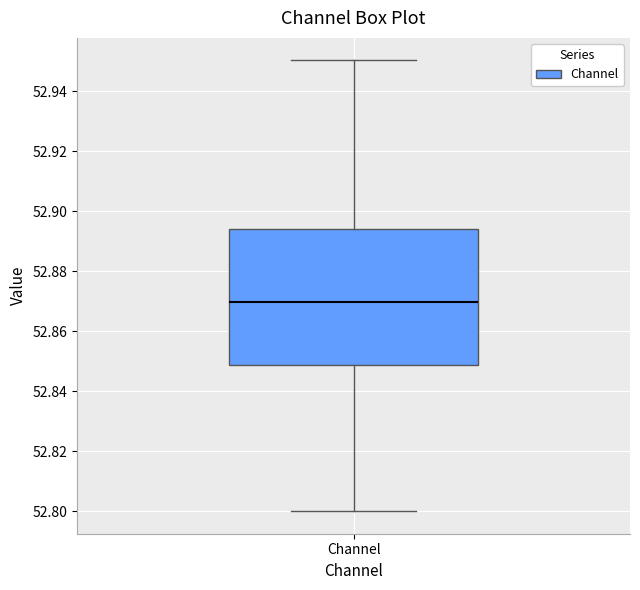

Read this box plot against the y-axis: the position of the median line, the range covered by the box, and the ends of both whiskers. The values are not printed on the chart, so give them approximately, as read against the axis.

median 52.870, box 52.848 to 52.894, whiskers 52.800 to 52.950